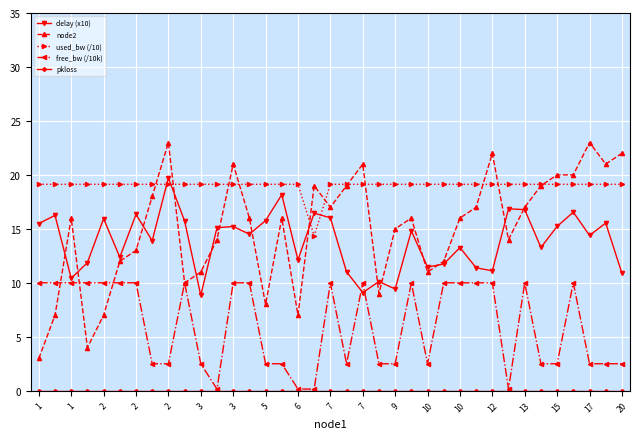

Does the chart have visible grid lines?

Yes